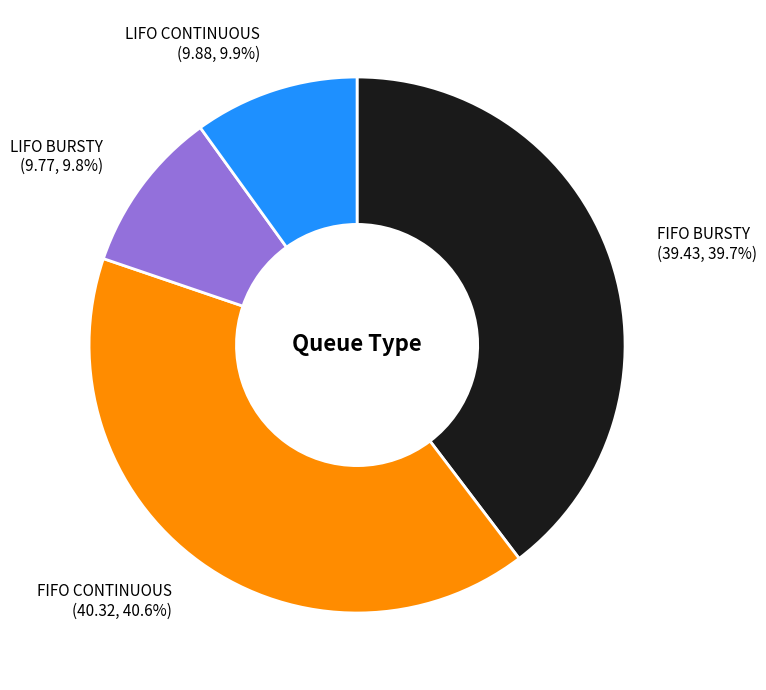

The LIFO CONTINUOUS slice represents 17% of the pie. True or false?

False